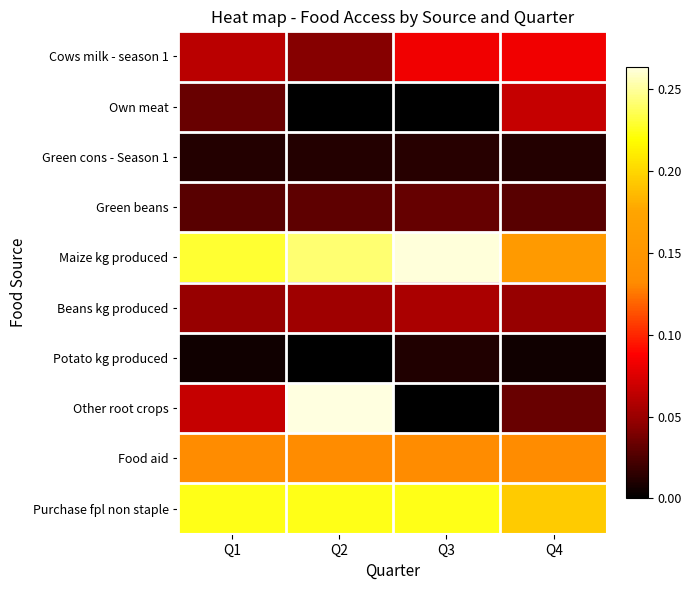

Reading right to left, what are all the values shown in this chart?

Cows milk - season 1: Q4=0.1	Q3=0.1	Q2=0.0	Q1=0.1
Own meat: Q4=0.1	Q3=0.0	Q2=0.0	Q1=0.0
Green cons - Season 1: Q4=0.0	Q3=0.0	Q2=0.0	Q1=0.0
Green beans: Q4=0.0	Q3=0.0	Q2=0.0	Q1=0.0
Maize kg produced: Q4=0.2	Q3=0.3	Q2=0.2	Q1=0.2
Beans kg produced: Q4=0.0	Q3=0.1	Q2=0.1	Q1=0.0
Potato kg produced: Q4=0.0	Q3=0.0	Q2=0.0	Q1=0.0
Other root crops: Q4=0.0	Q3=0.0	Q2=0.3	Q1=0.1
Food aid: Q4=0.1	Q3=0.1	Q2=0.1	Q1=0.1
Purchase fpl non staple: Q4=0.2	Q3=0.2	Q2=0.2	Q1=0.2